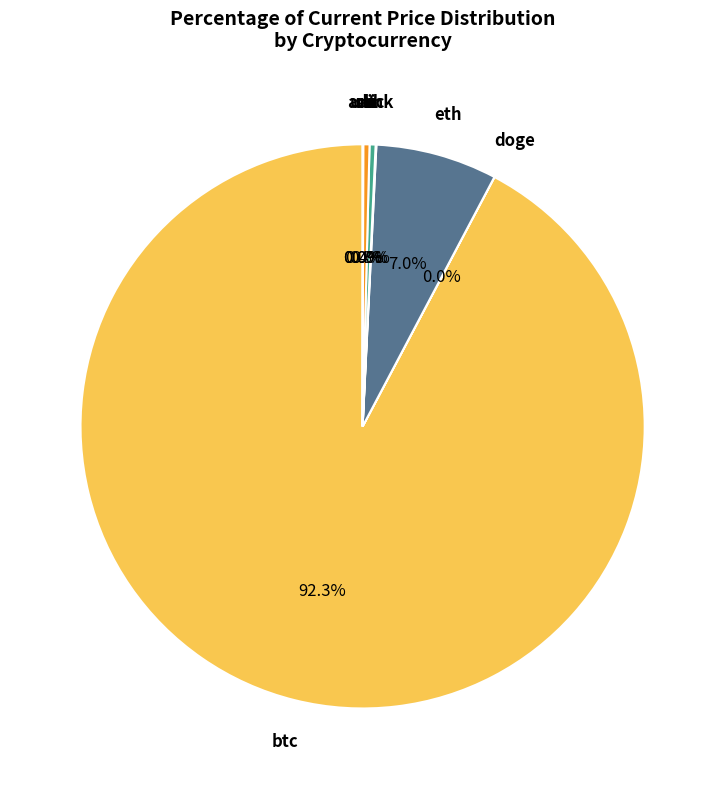

To the nearest percent, what is the average slice percentage?

12%